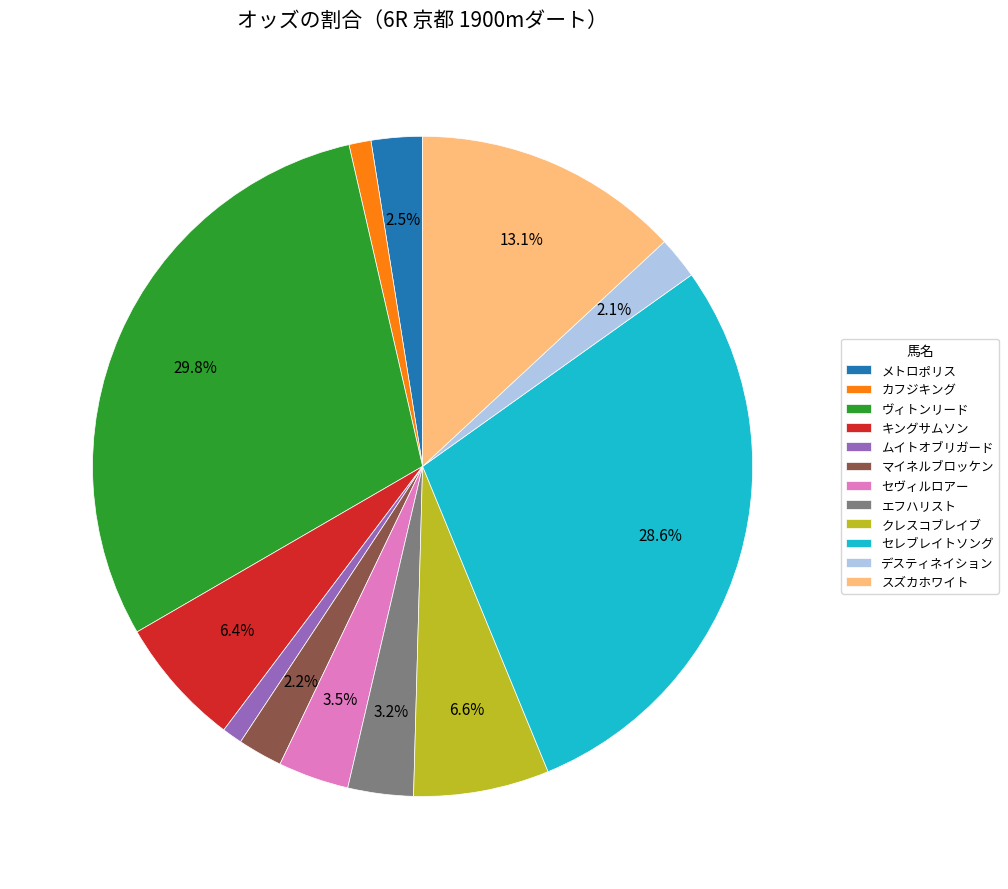

Which category has the biggest portion of the pie?

ヴィトンリード